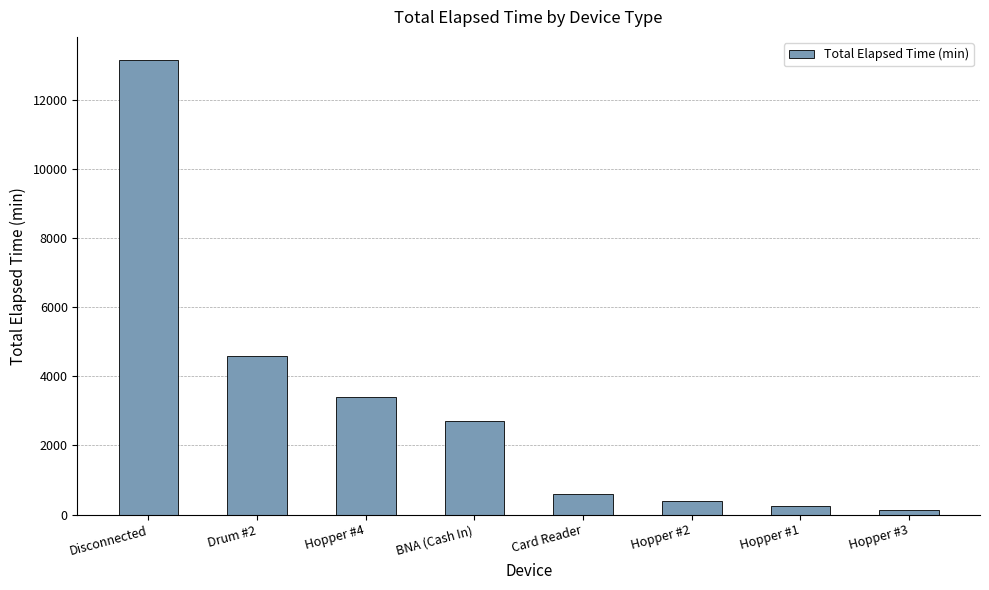

Where does the data first go above 2700?

Disconnected